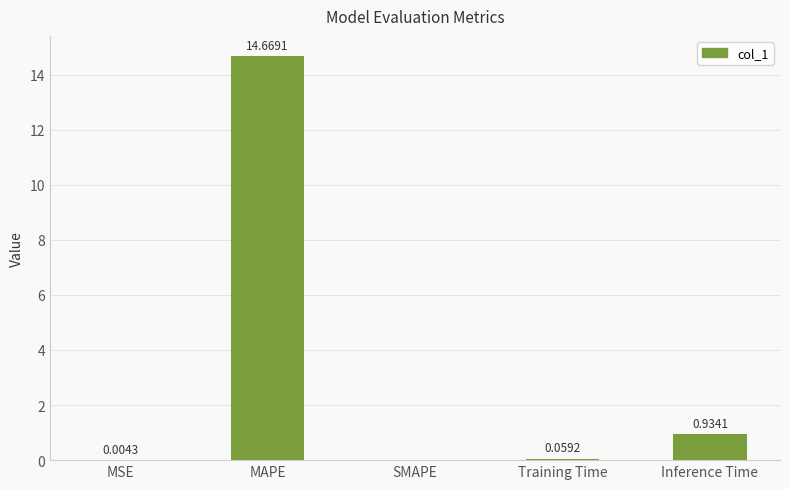

What is the sum of all values?

15.7